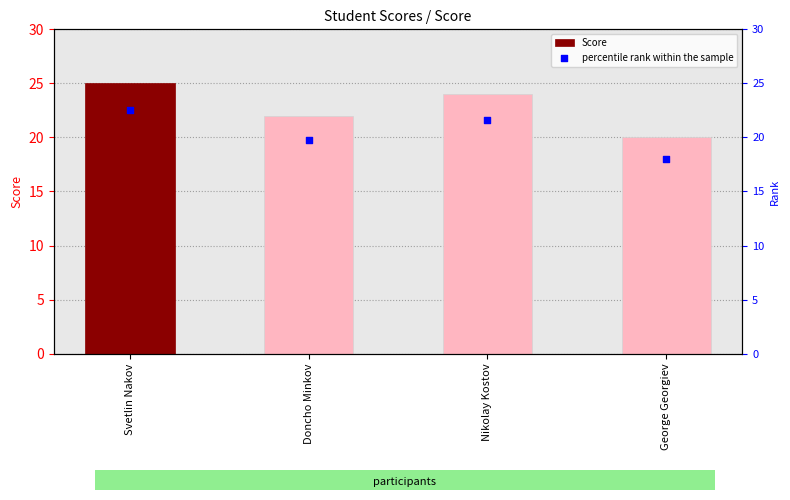

What are all the series names shown in the legend?

Score, percentile rank within the sample